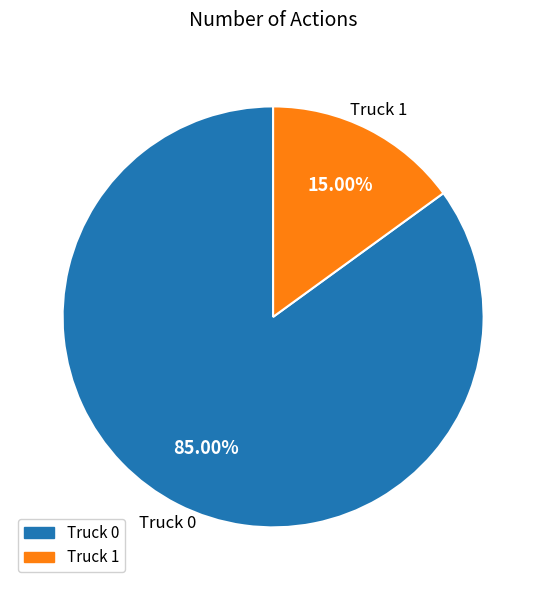

Which category has the smallest portion of the pie?

Truck 1